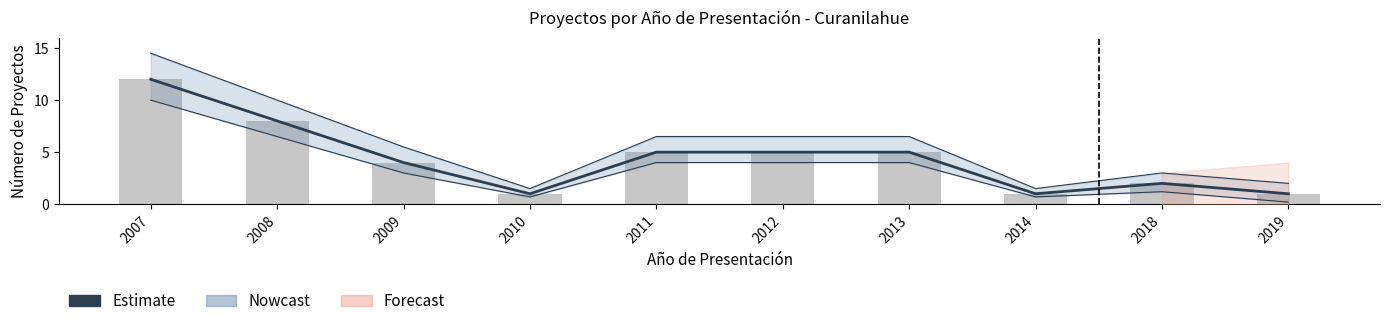

Are the bars horizontal?

No